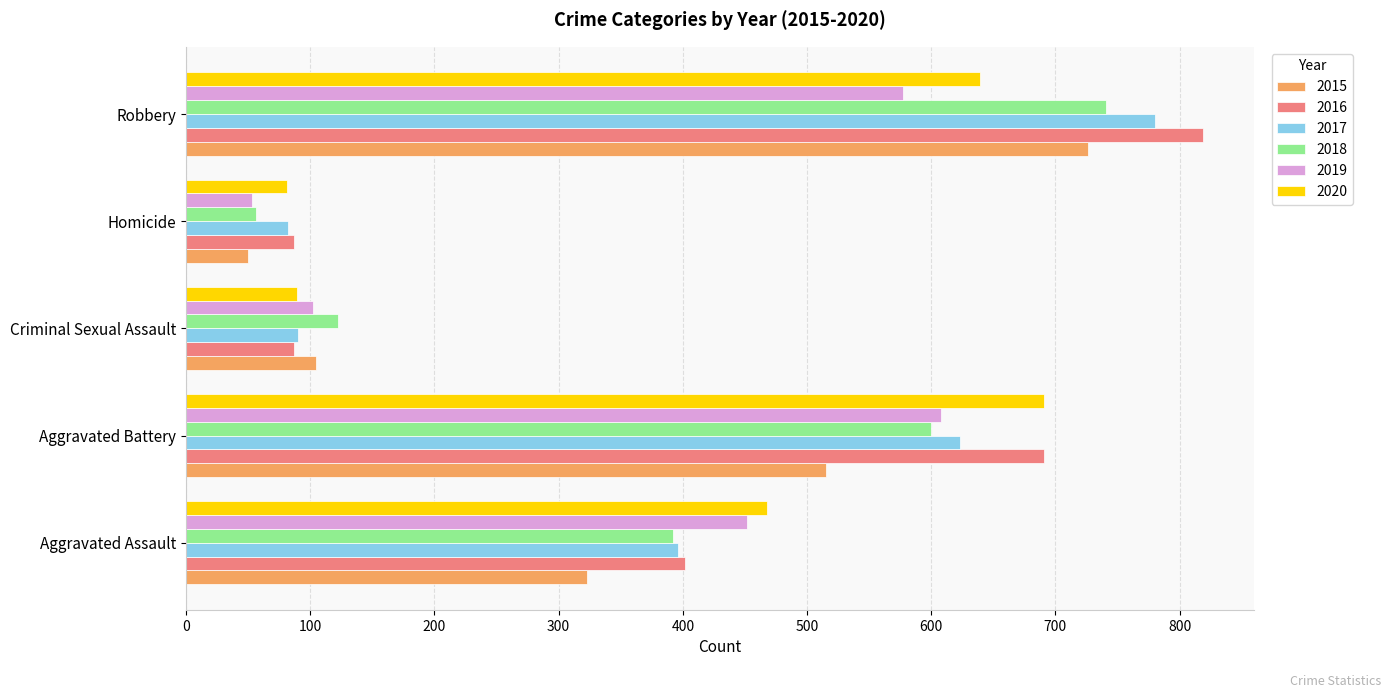

What is the spread (max minus min) of values at Robbery?

242